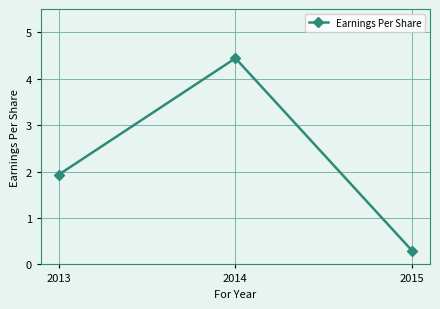

What is the average value?

2.2